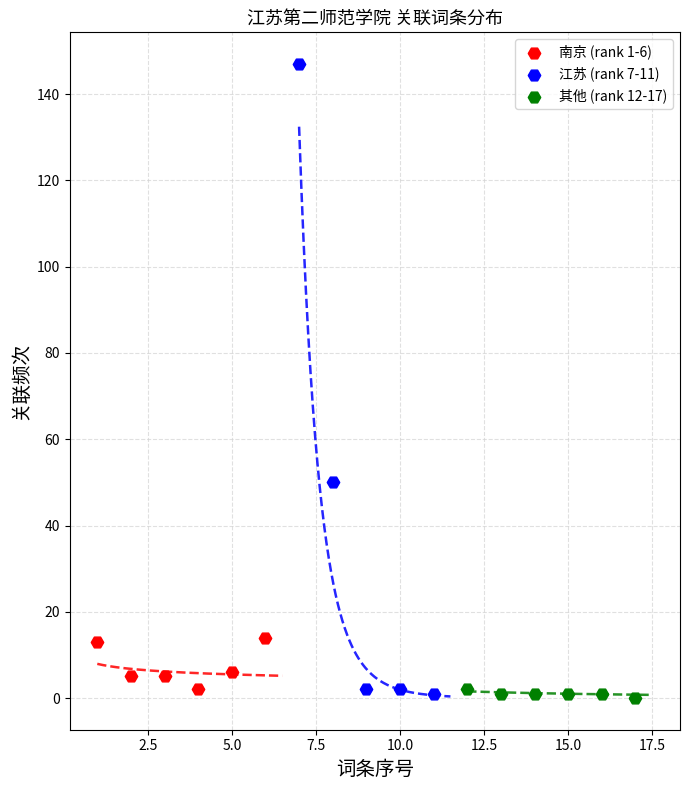

Which series reaches the maximum Y coordinate?

江苏 (rank 7-11)